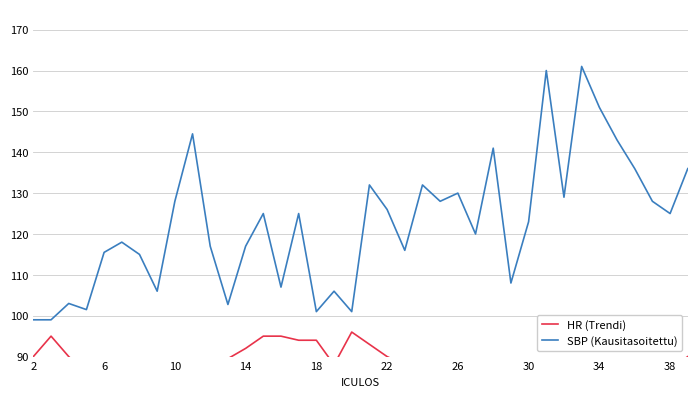

True or false: HR (Trendi) and SBP (Kausitasoitettu) intersect in this chart.

False